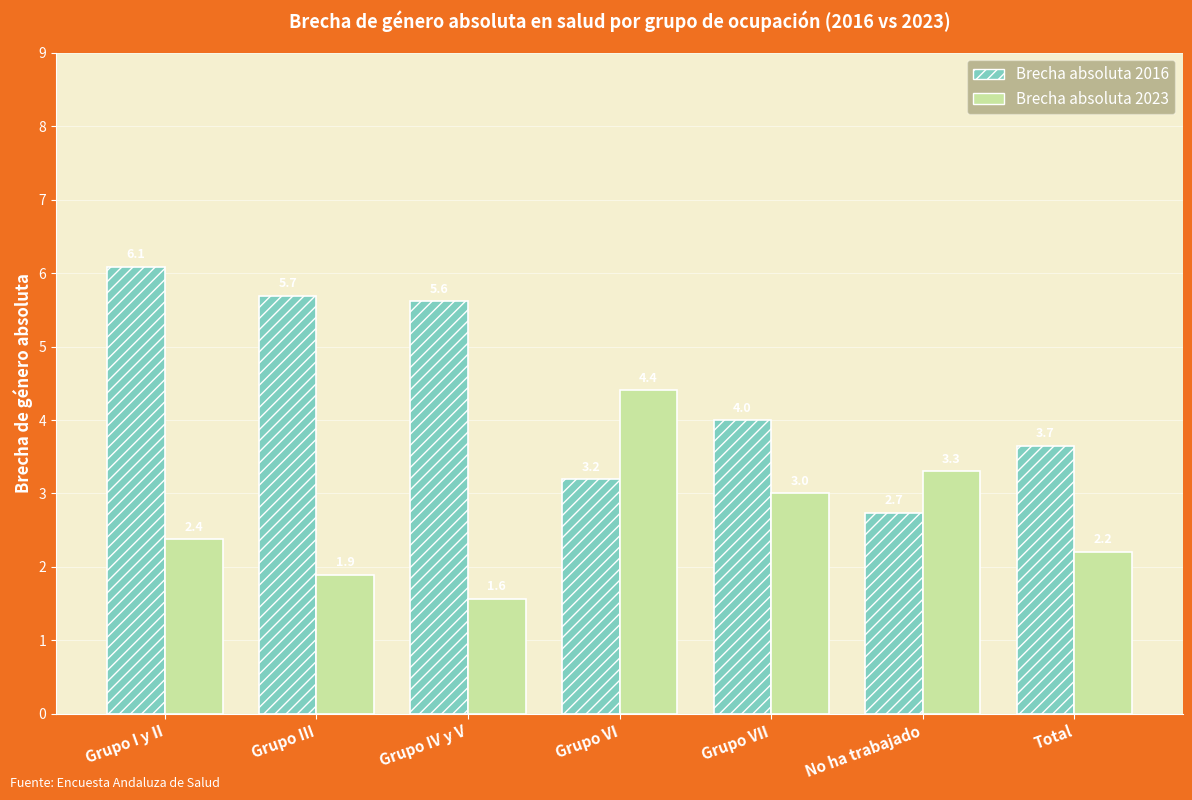

What is the difference between the highest and lowest values at No ha trabajado?

0.6